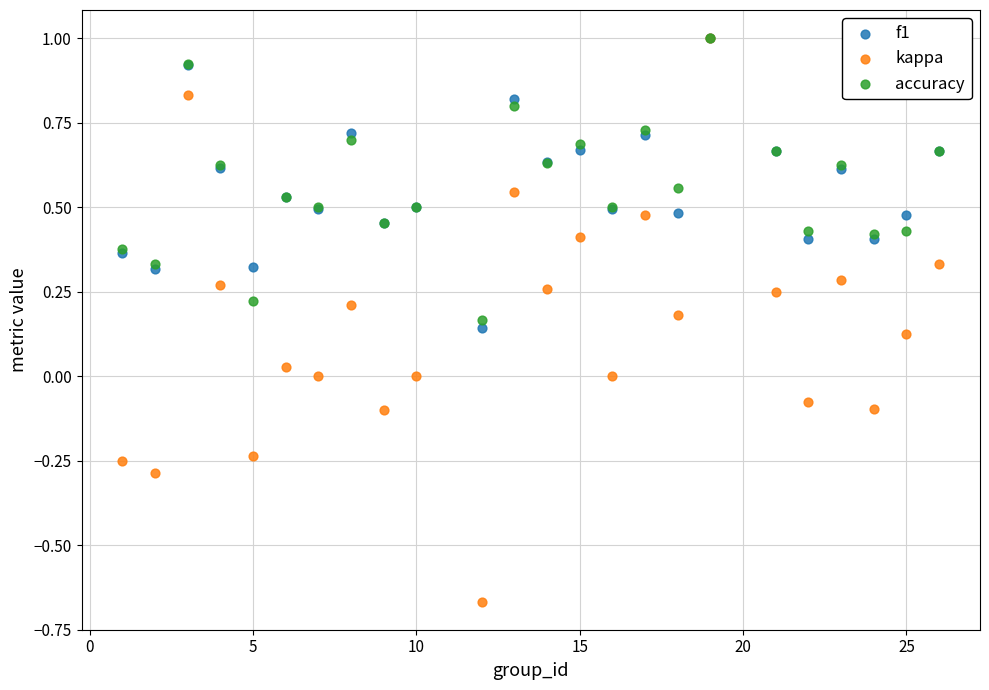

What are all the series names shown in the legend?

f1, kappa, accuracy